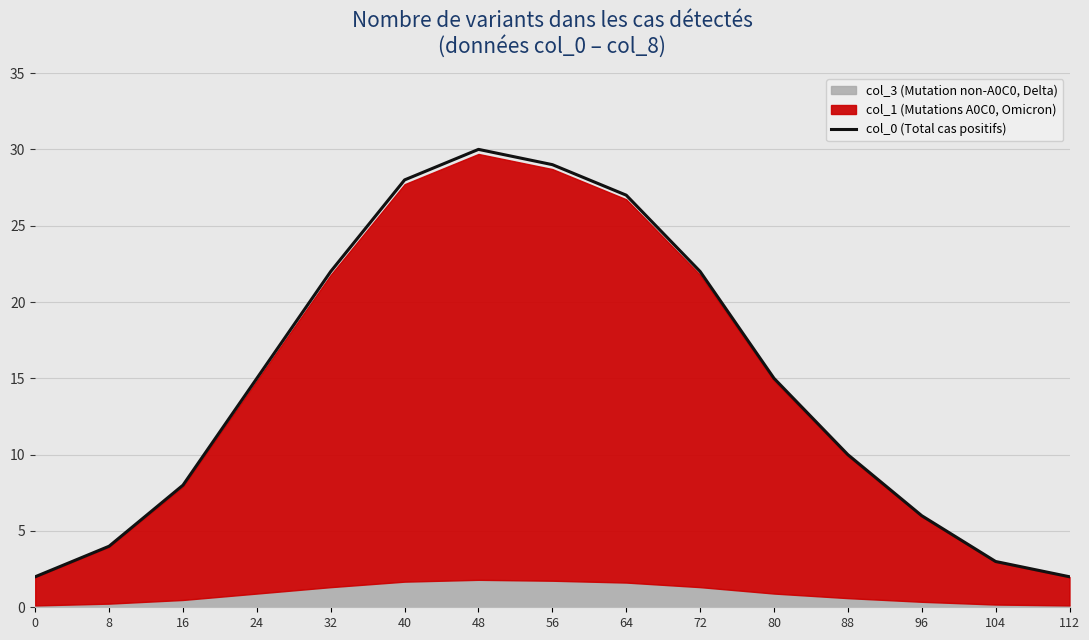

What is the value of the 14th point from the left?

3